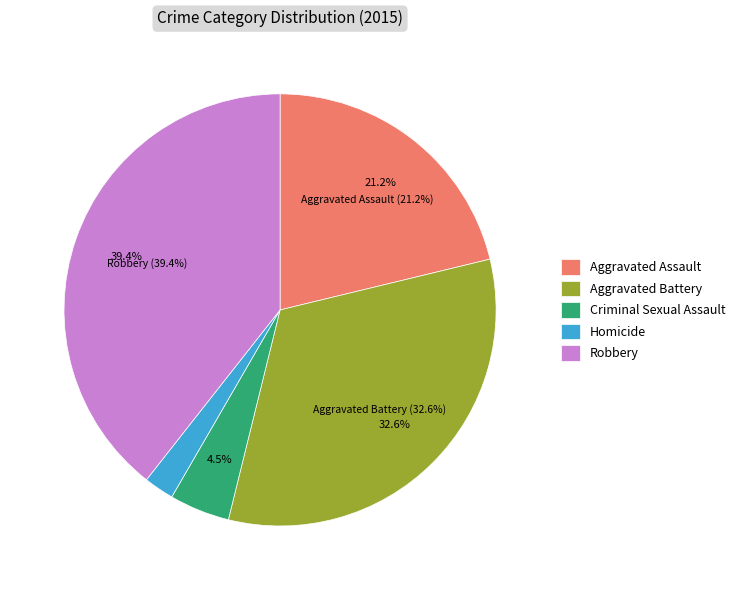

What percentage is the Aggravated Battery slice, to the nearest percent?

33%